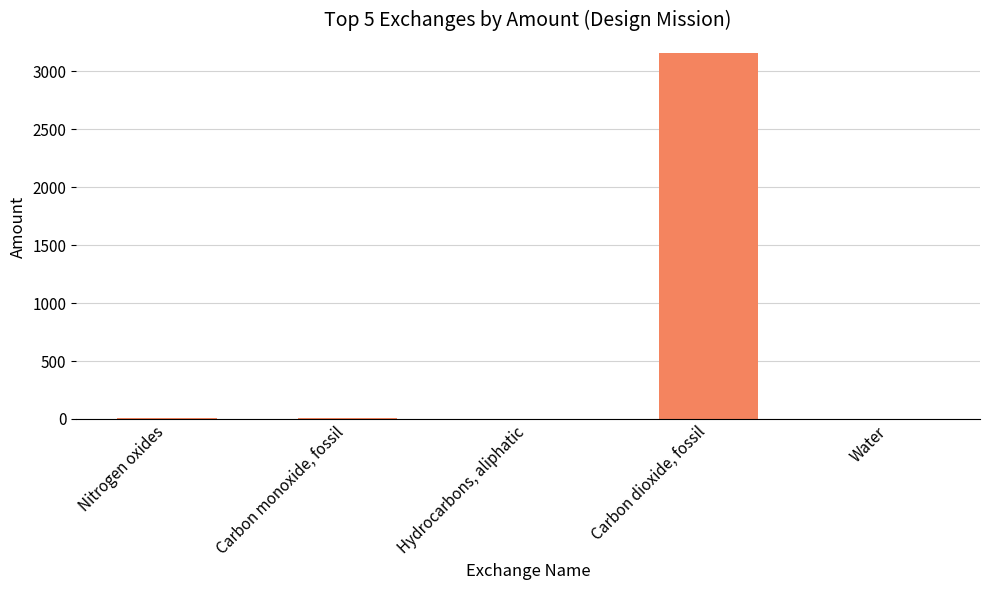

How many values exceed 3?

3